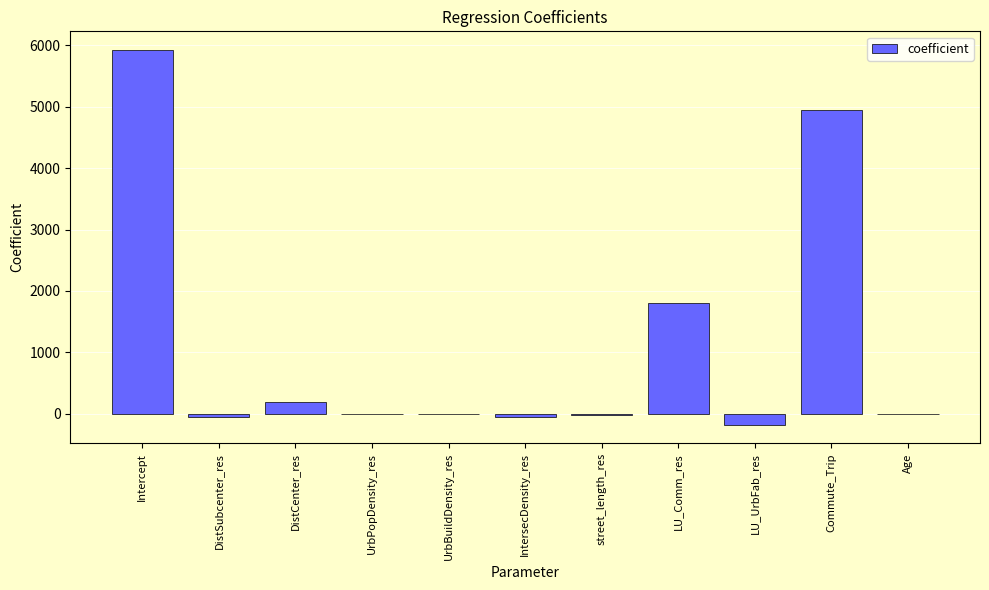

Is it true that the value at Commute_Trip is 4938.7?

True